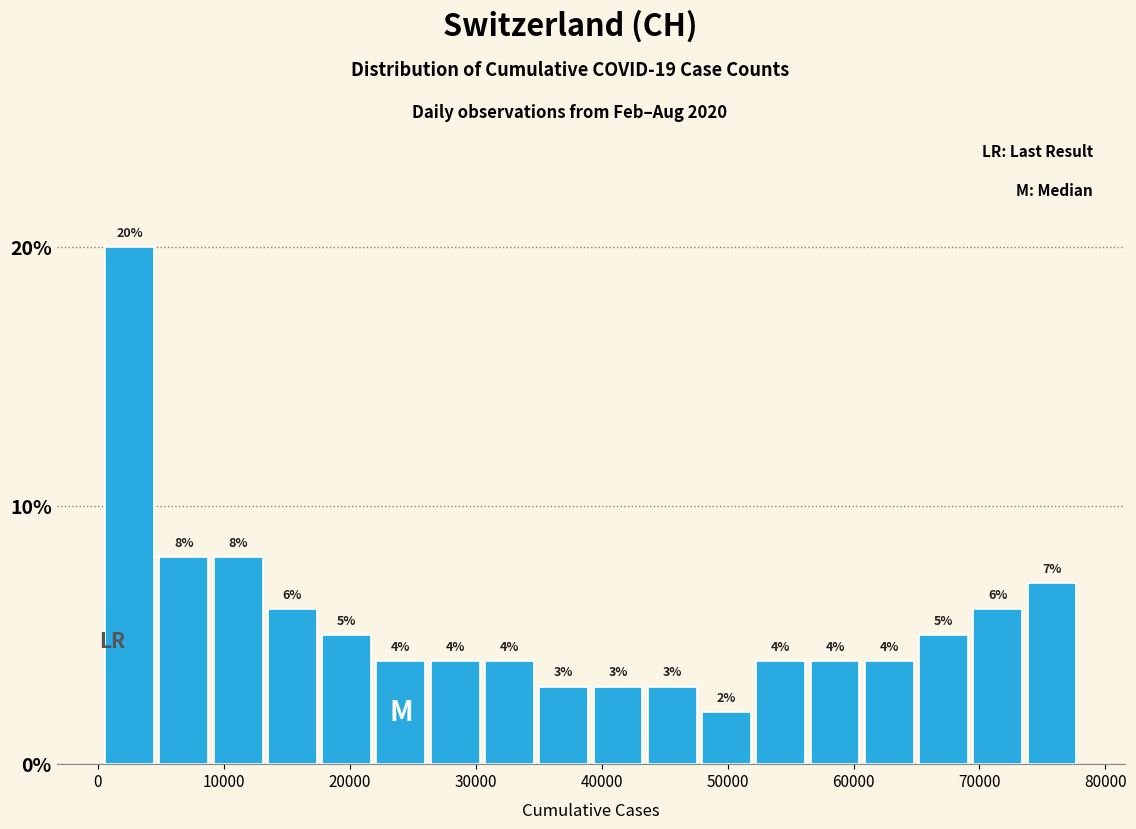

Which range on the x-axis has the tallest bar?

0 to 5000